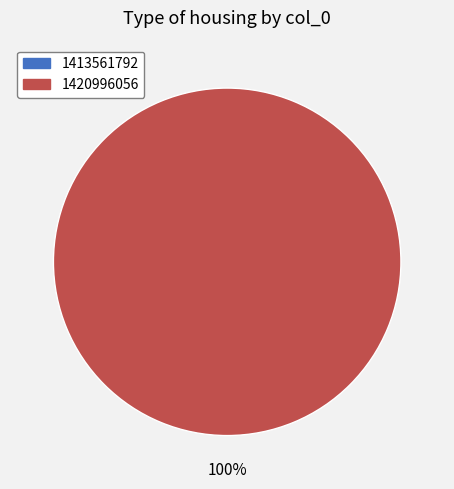

To the nearest percent, what is the average slice percentage?

50%